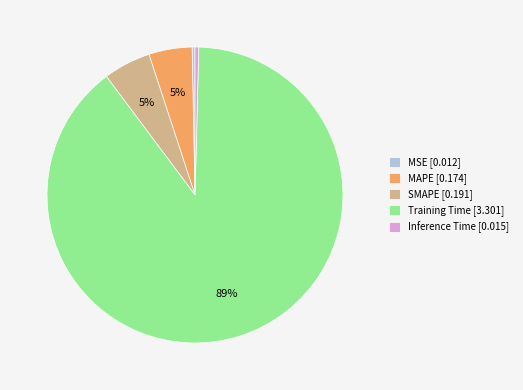

Do Inference Time [0.015] and MSE [0.012] together represent more than half of the pie?

No